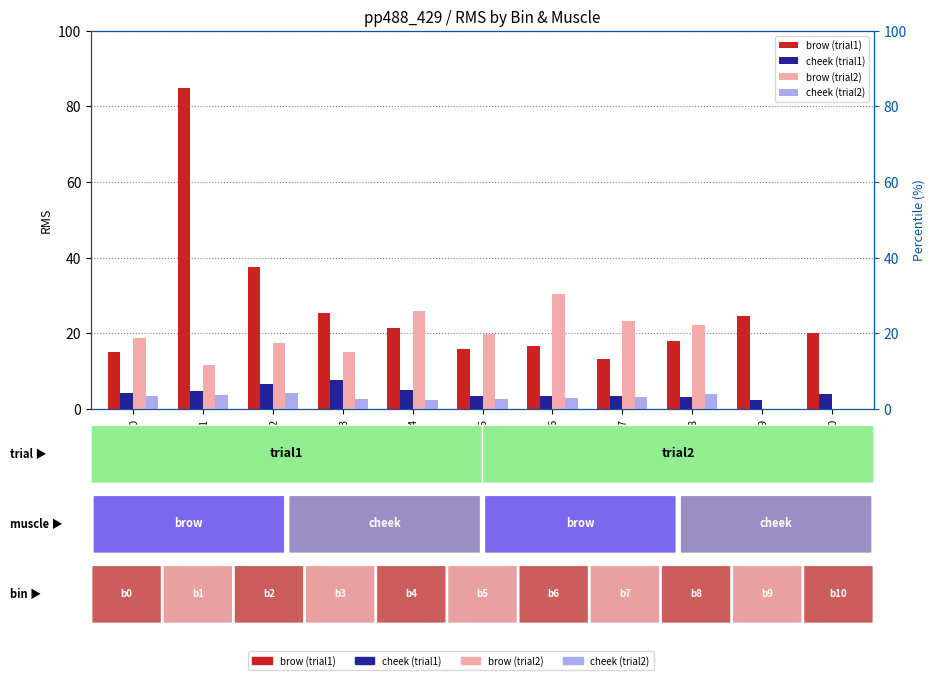

Which series has the widest spread of values?

brow (trial1)